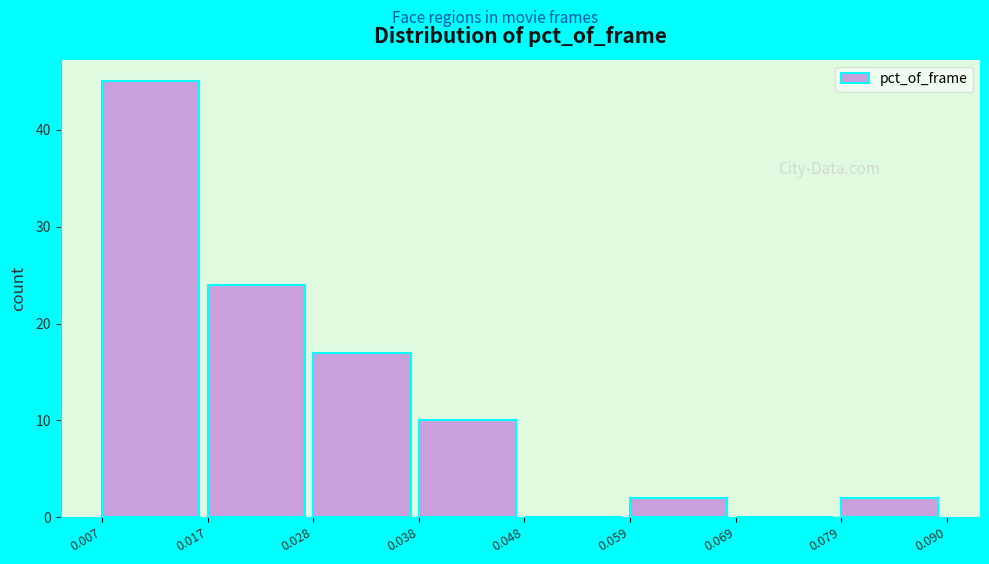

Reading left to right, list every bar in this chart as the range it spans on the x-axis followed by its height. The values are not printed on the chart, so give them approximately, as read against the axis.

0.007 to 0.017: 45
0.017 to 0.028: 24
0.028 to 0.038: 17
0.038 to 0.048: 10
0.048 to 0.059: 0
0.059 to 0.069: 2
0.069 to 0.079: 0
0.079 to 0.090: 2